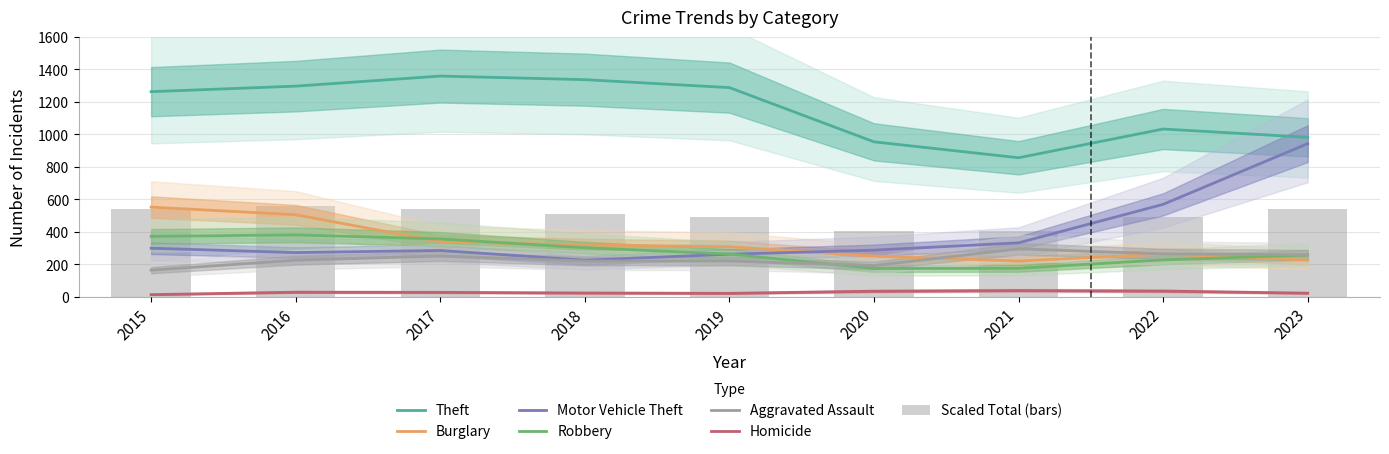

How many series are shown in this chart?

6